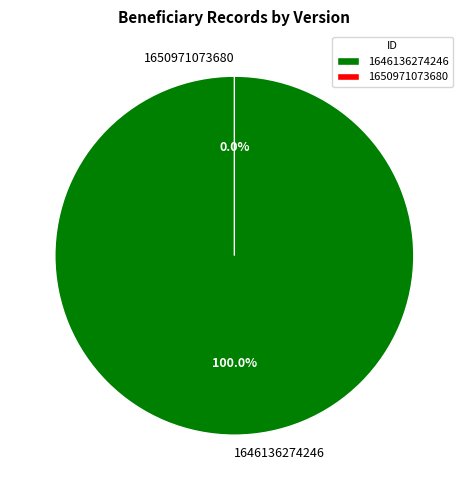

How many segments does this pie chart have?

2